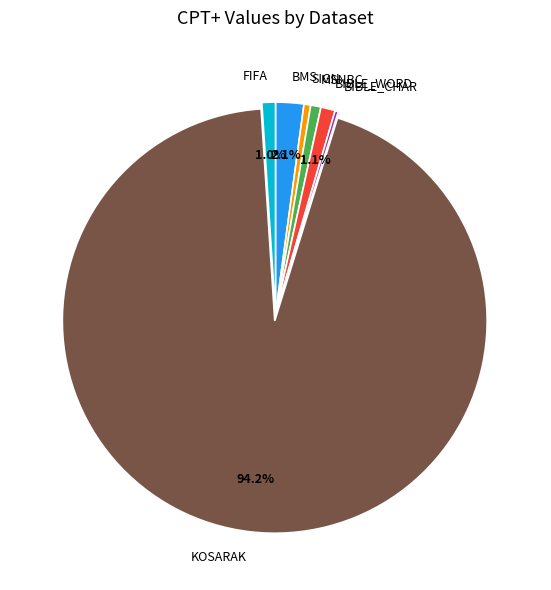

What is the largest slice in the pie chart?

KOSARAK